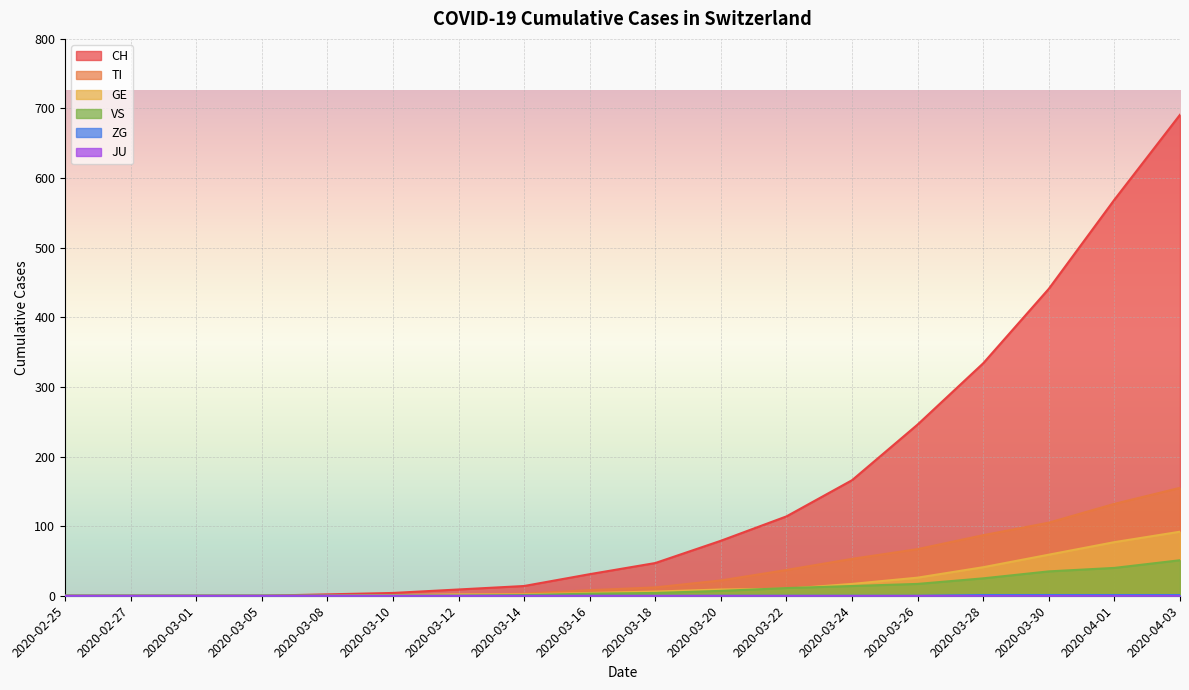

Is the value of CH at 2020-03-16 greater than the value of VS at 2020-02-27?

Yes